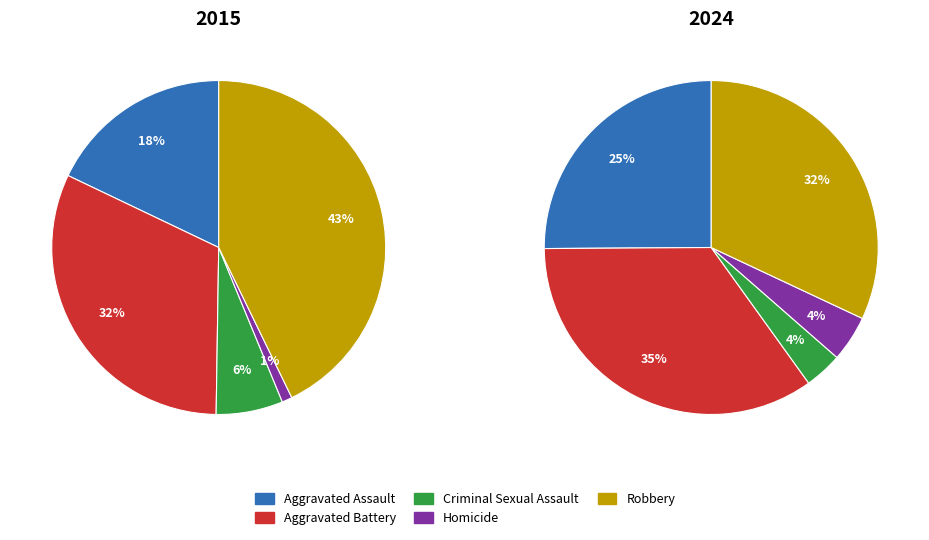

Count the number of slices in the pie.

5